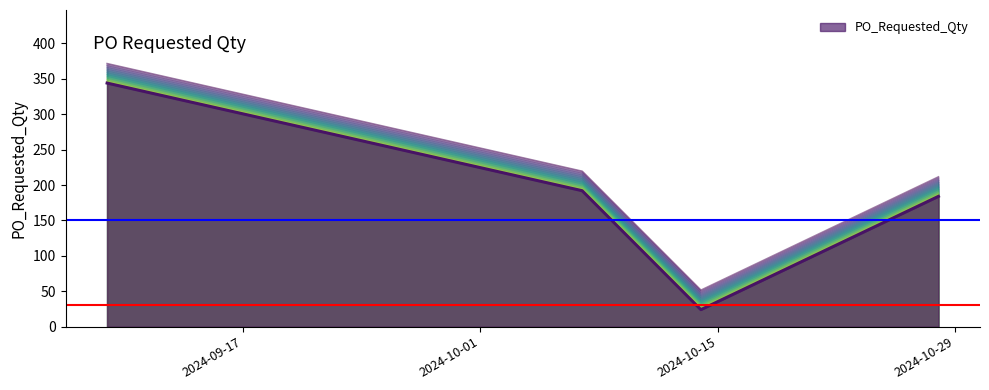

What is the maximum value shown in the chart?

371.5